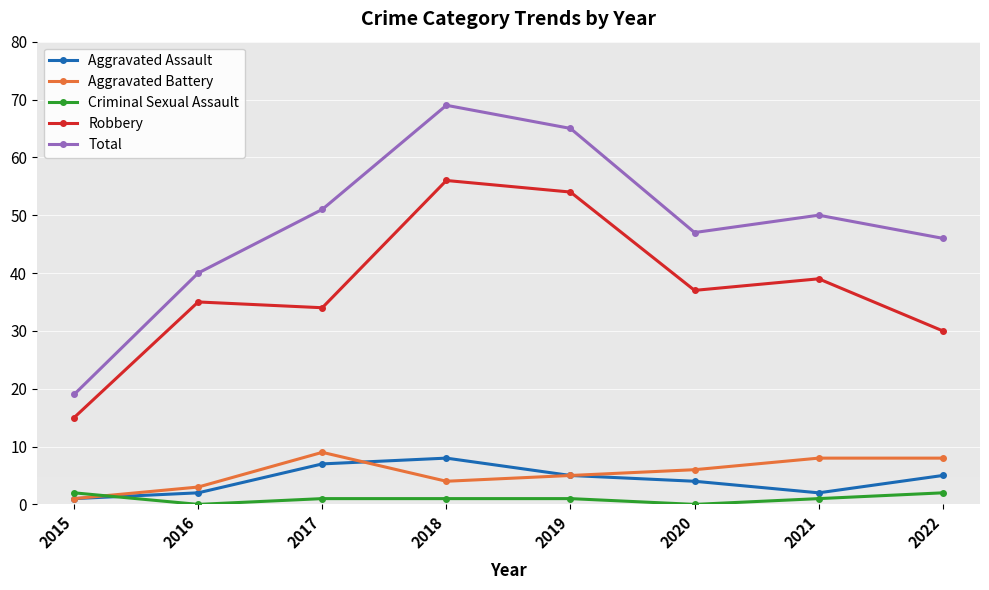

What is the total value across all series at 2015?

38